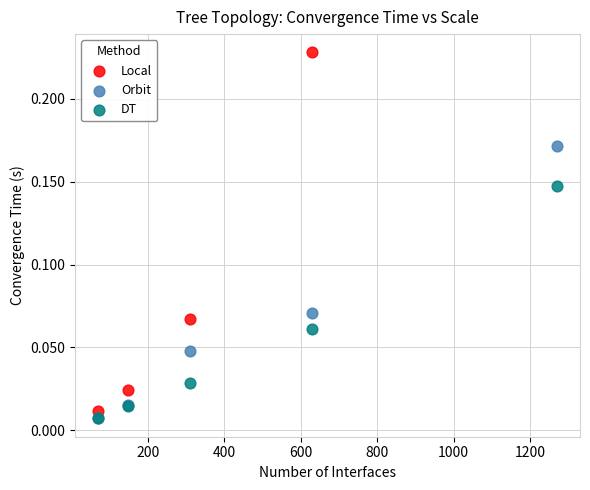

Which series has the largest Y range (max minus min)?

Local